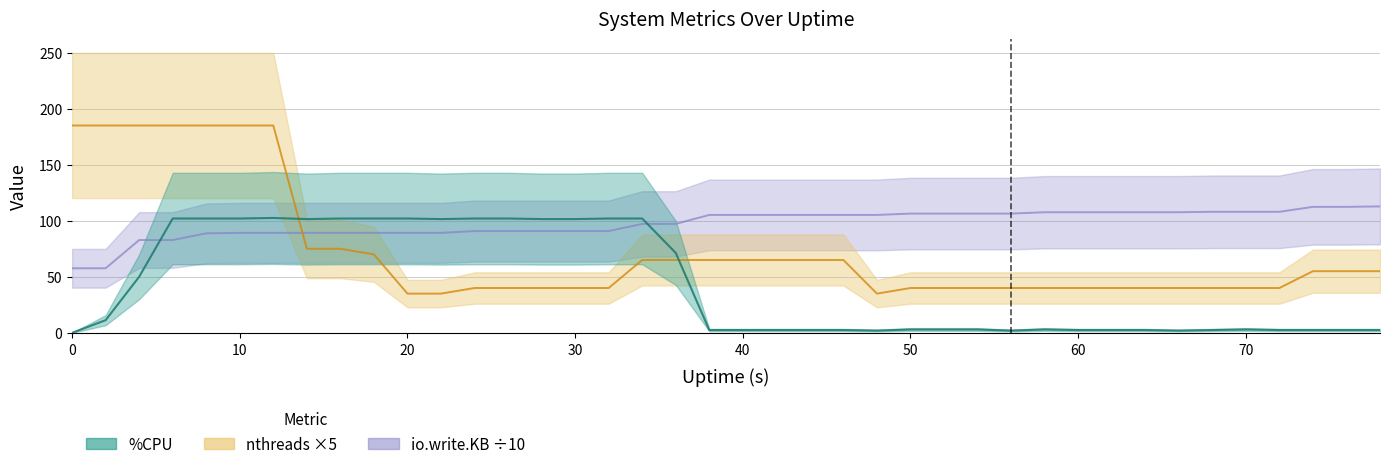

True or false: io.write.KB has more than 0 interior local peaks.

False